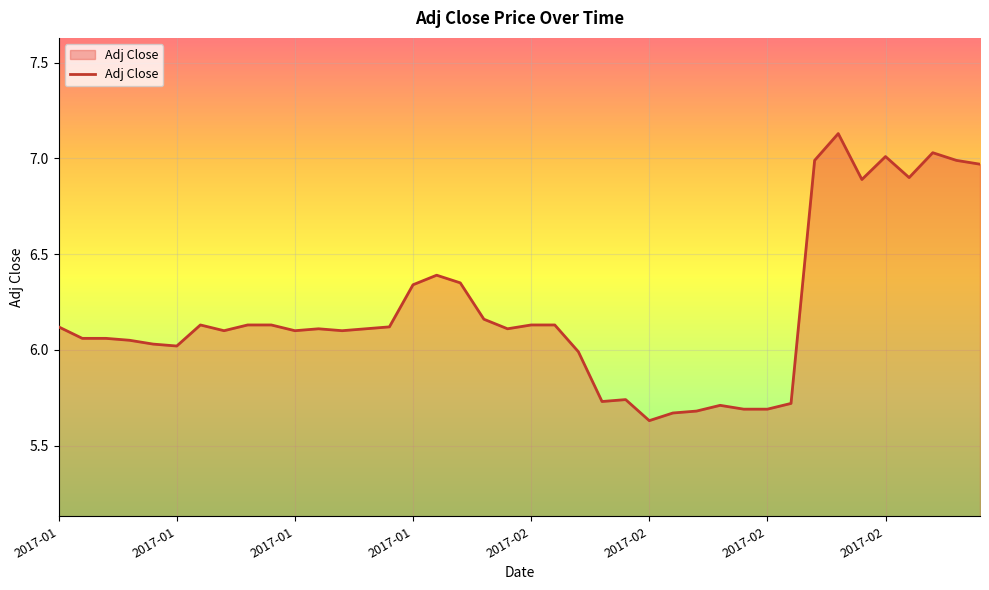

At which category does the data reach its first local peak?

2017-01-11